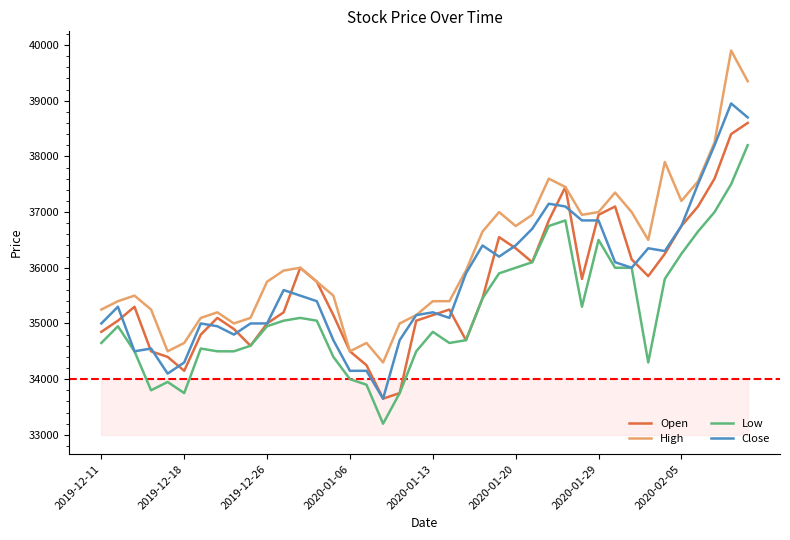

True or false: Low and High intersect in this chart.

False